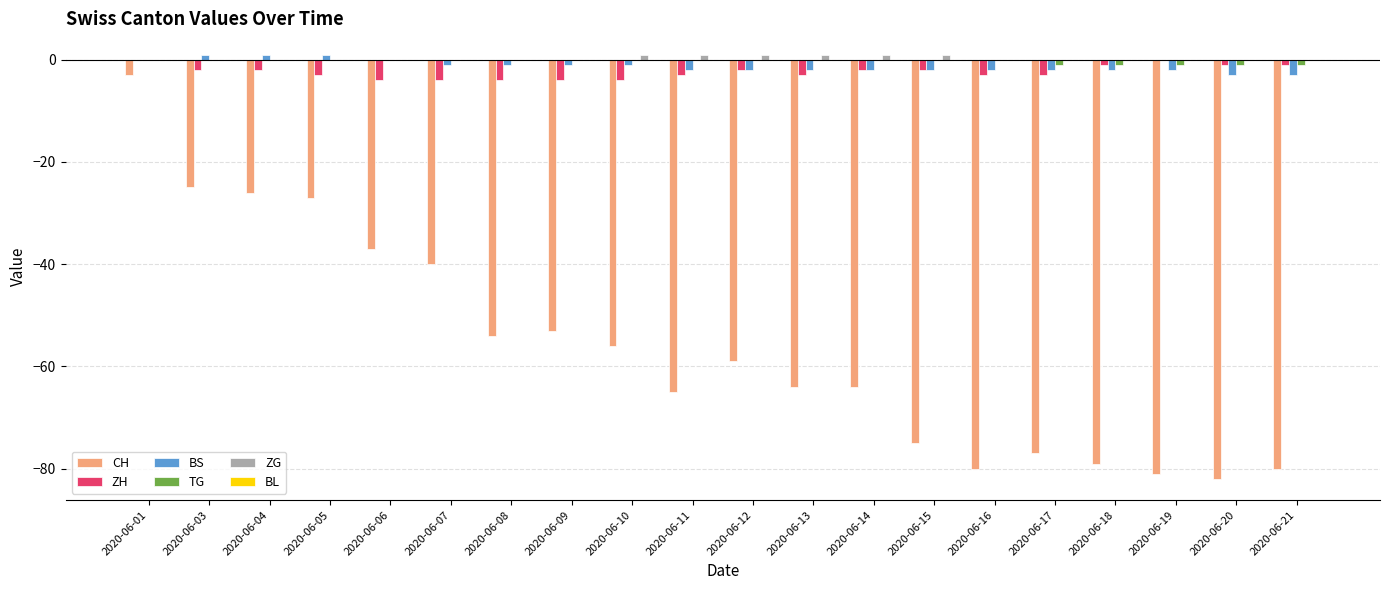

Which series has the widest spread of values?

CH